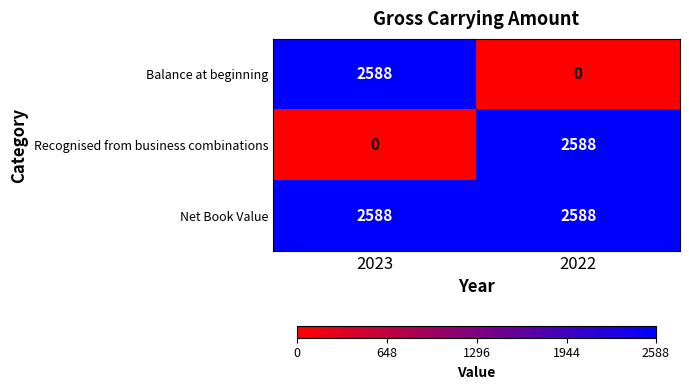

Rank the categories by Recognised from business combinations value from lowest to highest.

2023, 2022